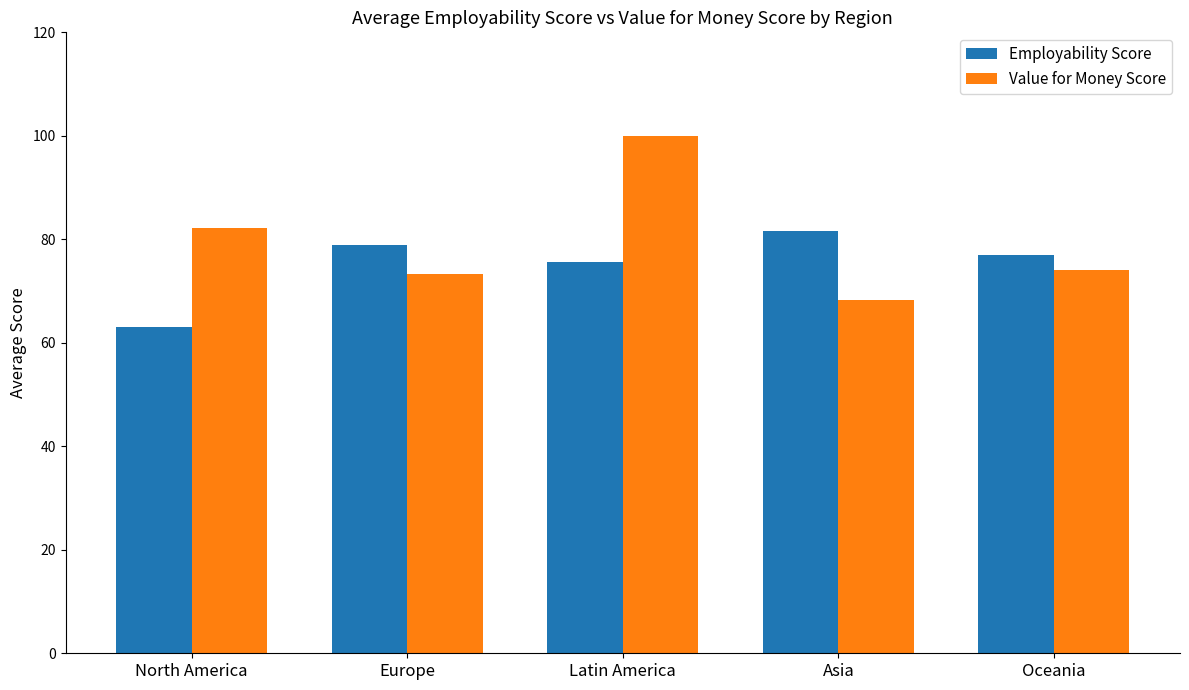

What is the total value across all series at Oceania?

150.9